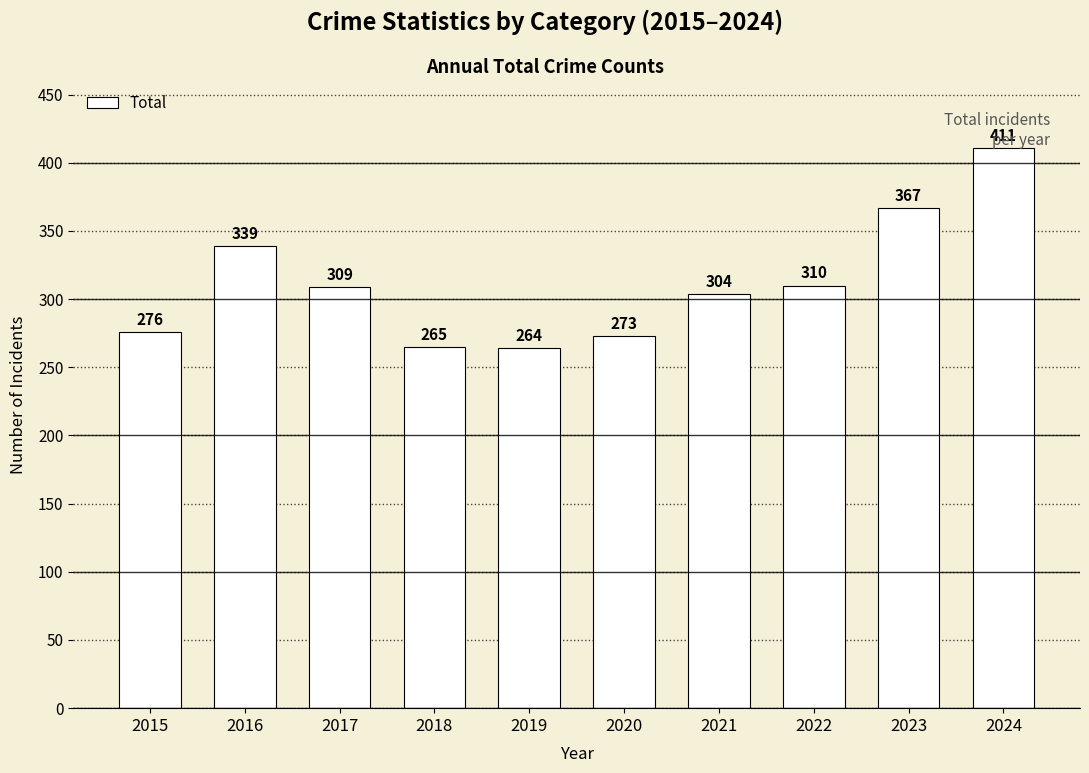

The value at 2023 is 521. True or false?

False